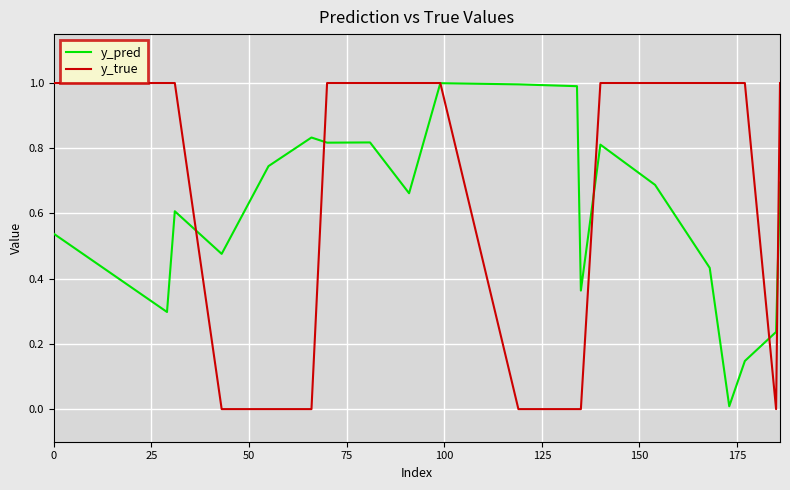

Which series has the widest spread of values?

y_true